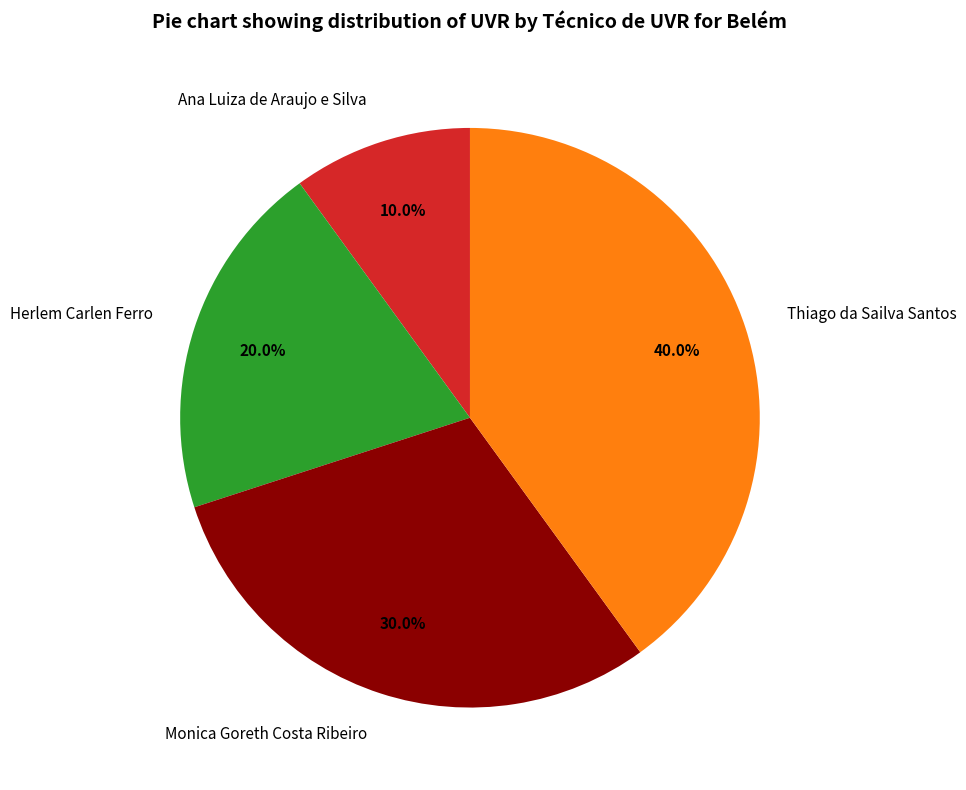

Combined, do Herlem Carlen Ferro and Ana Luiza de Araujo e Silva account for over 50%?

No